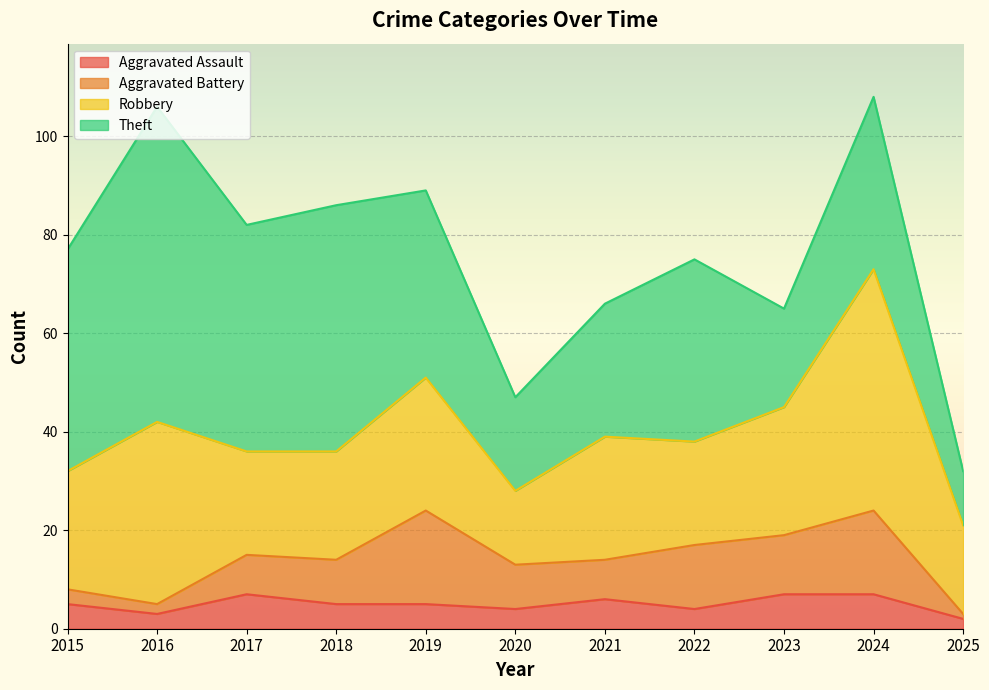

At which category is the sum across all series the highest?

2024